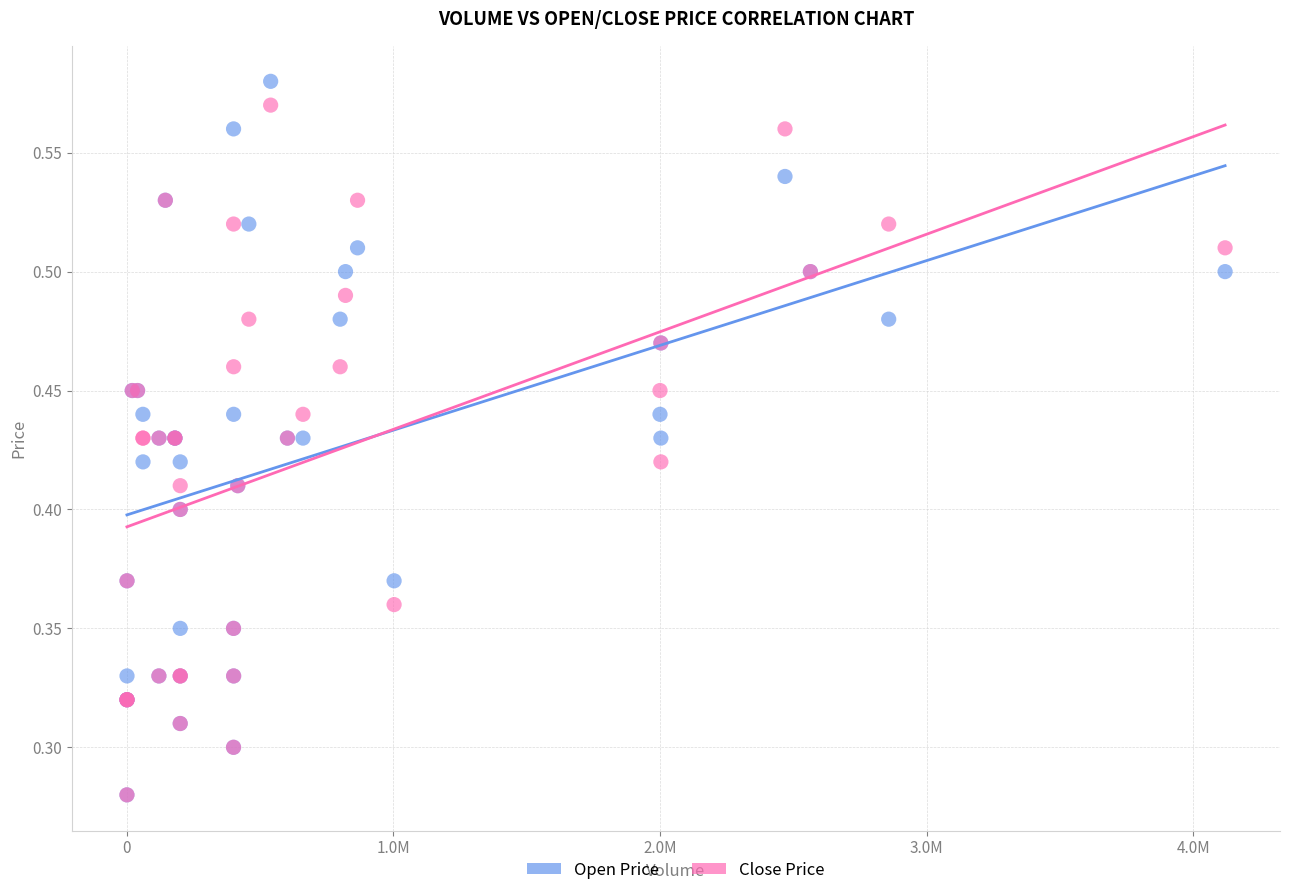

What are all the series names shown in the legend?

Open Price, Close Price